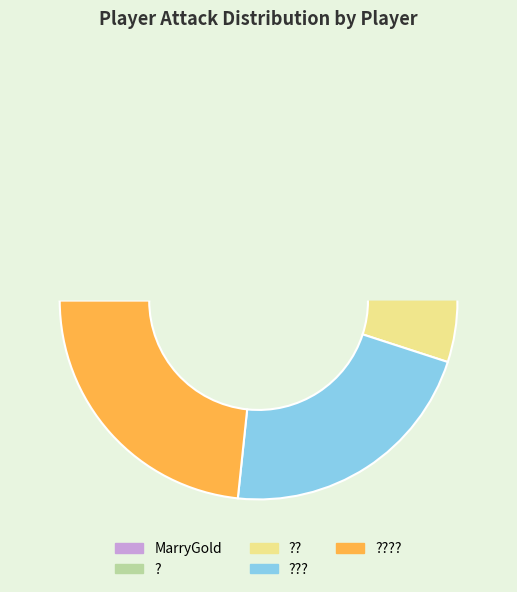

Between ???? and MarryGold, which is larger?

????